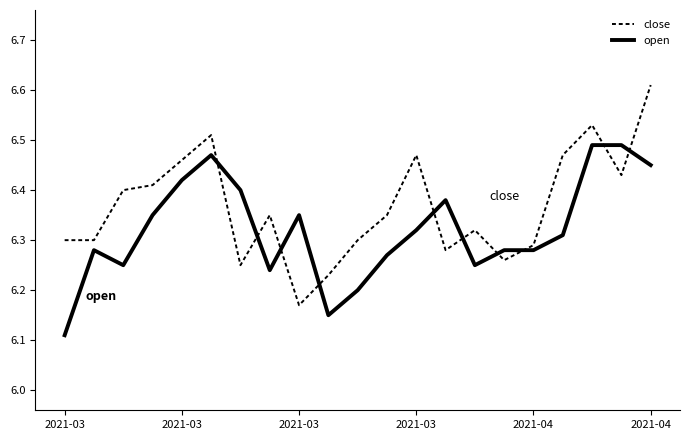

Which series has the largest total across all categories?

close